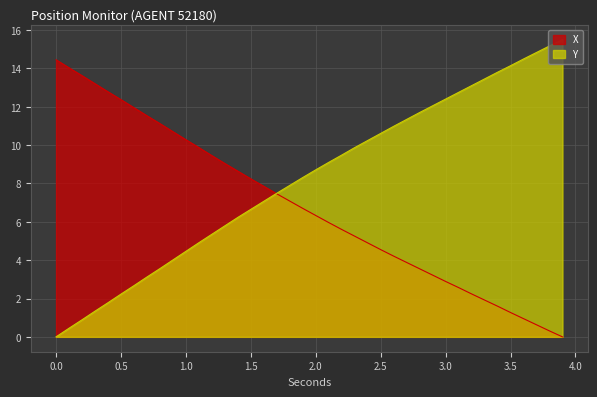

What is the sum of all Y values?

327.9